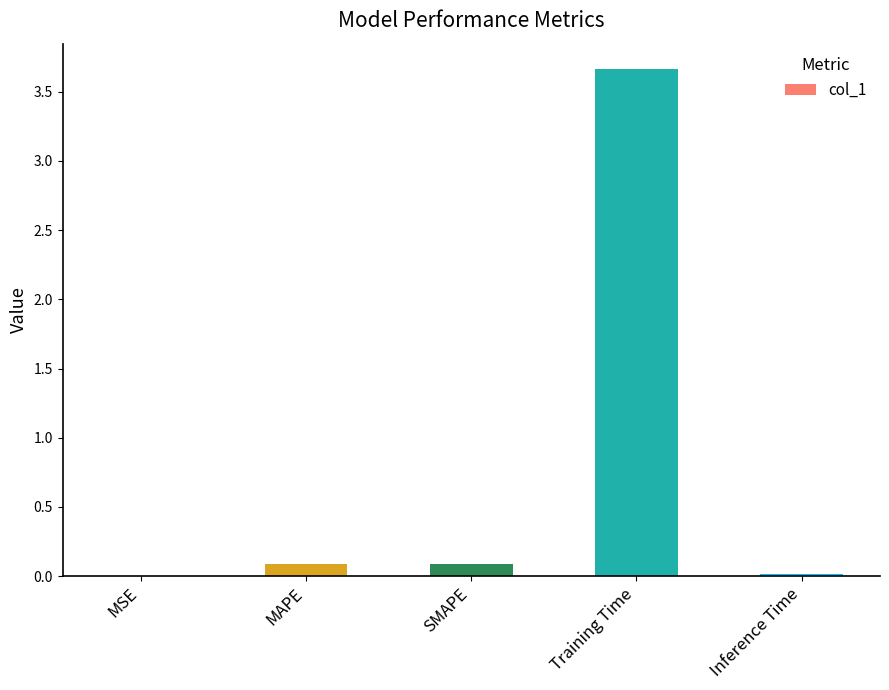

What is the maximum value shown in the chart?

3.7